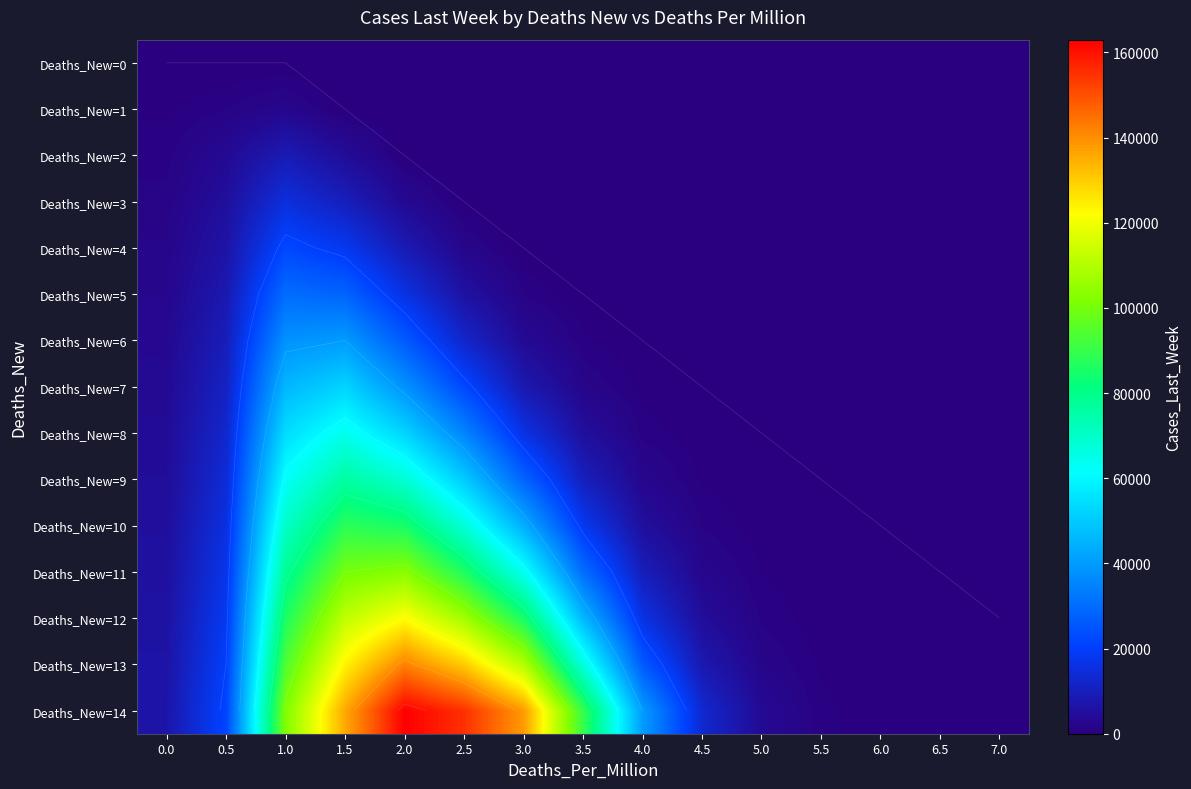

The Deaths_New=12 series shows 36 at 6.0. True or false?

False